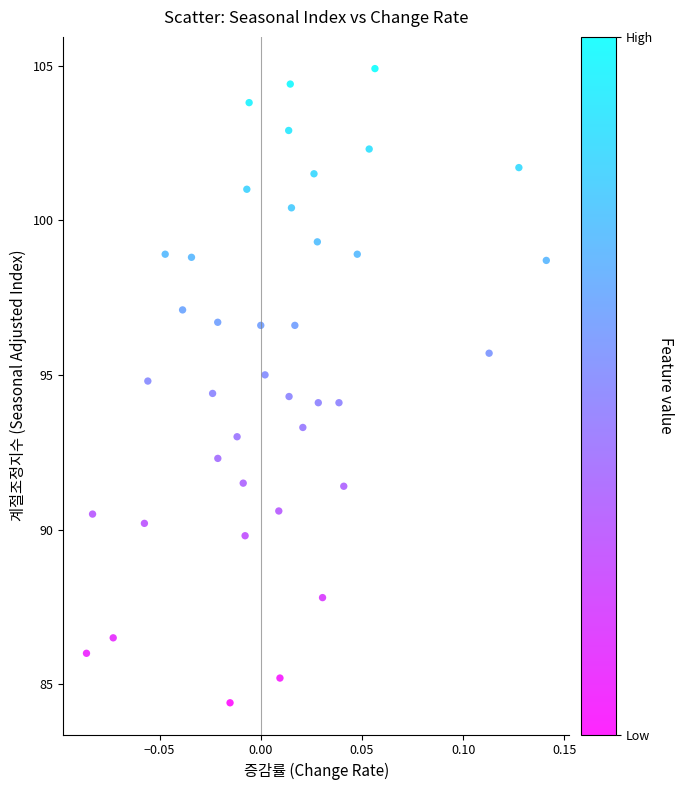

What is the range of Y values (max minus min)?

20.5